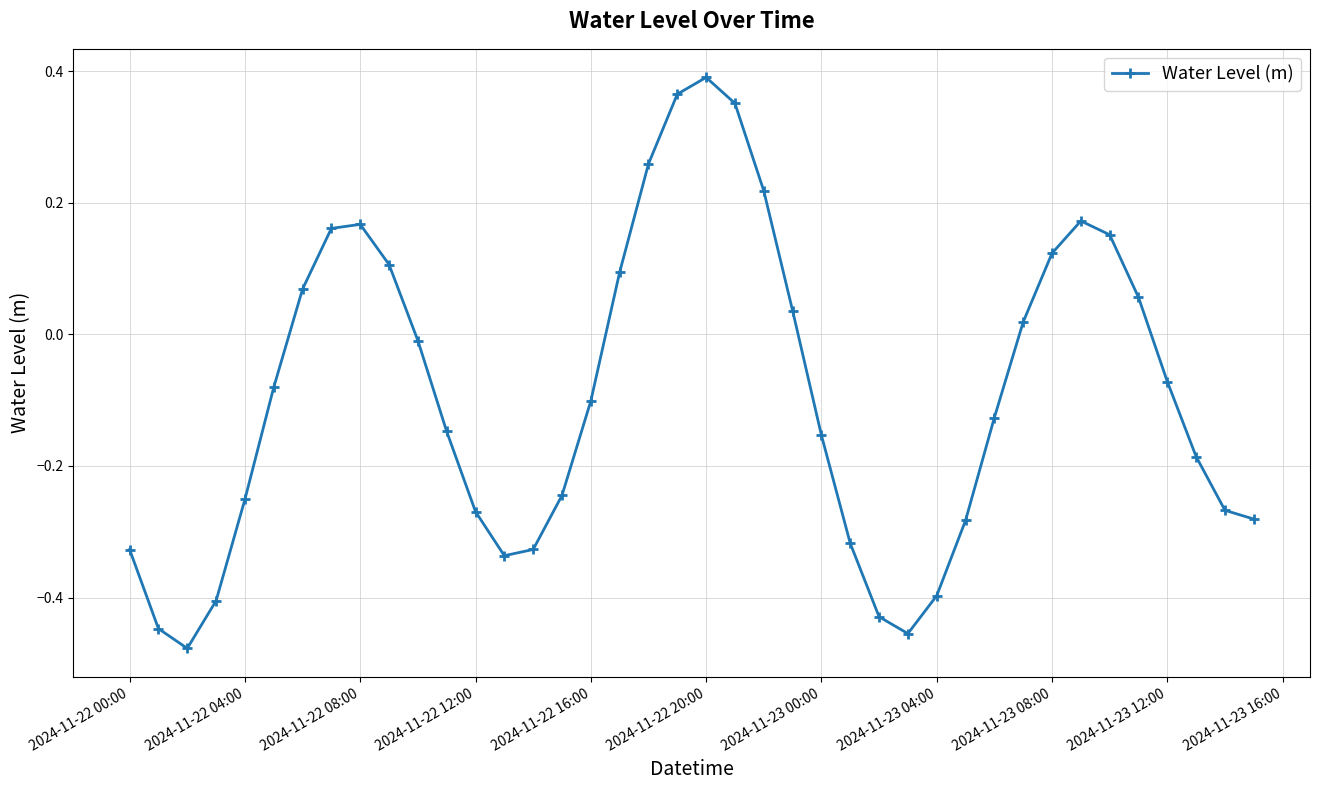

How many positive values are there?

16